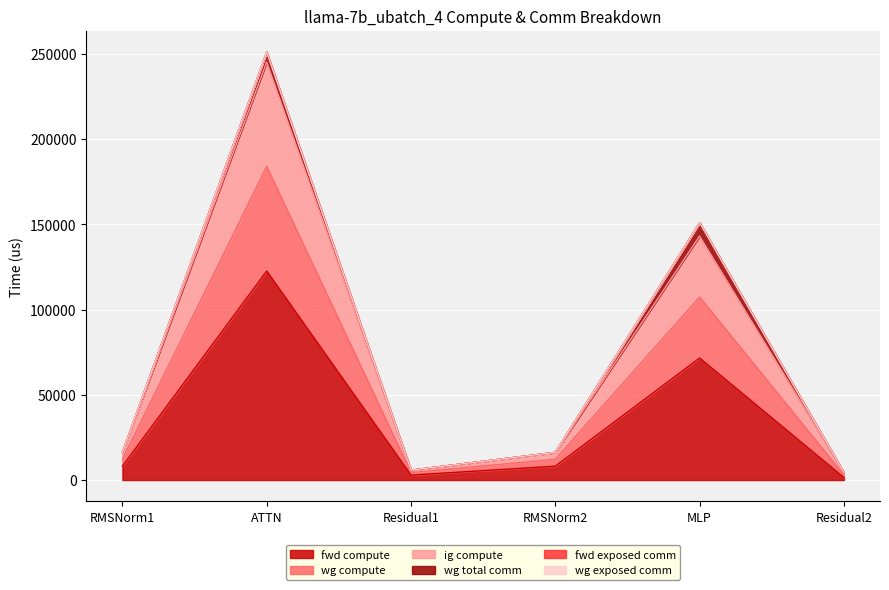

Does the chart display data point markers on the line(s)?

No